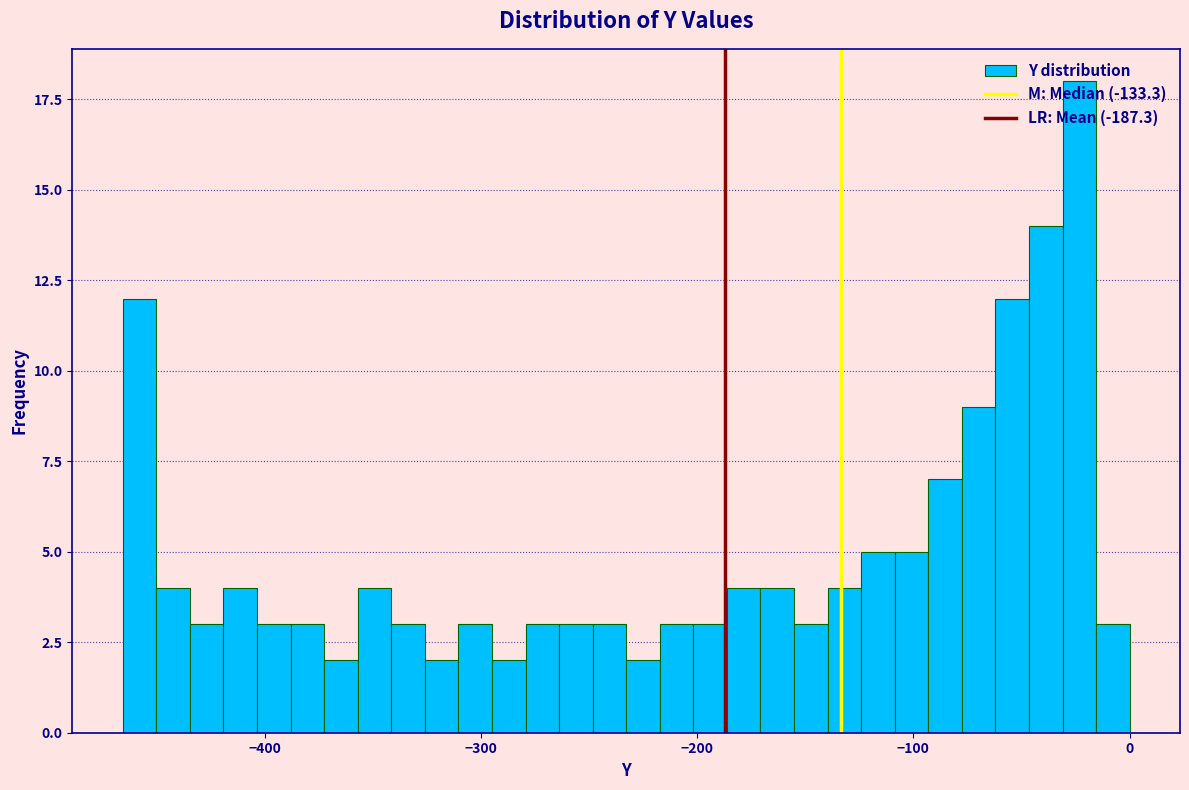

Read against the x-axis, roughly where is the centre of the tallest bar?

-20